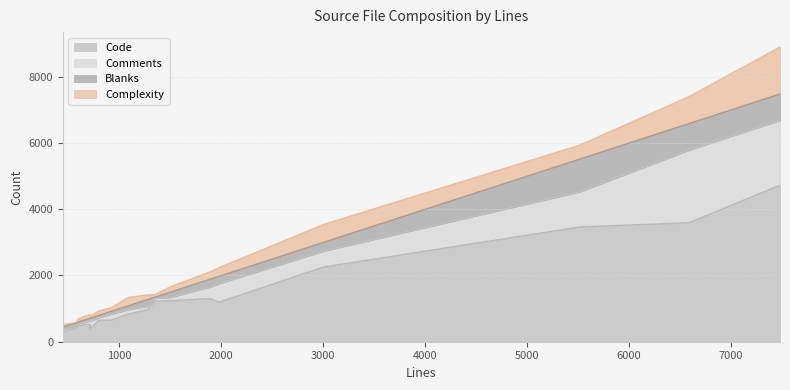

How many interior local peaks does the Comments series have?

5